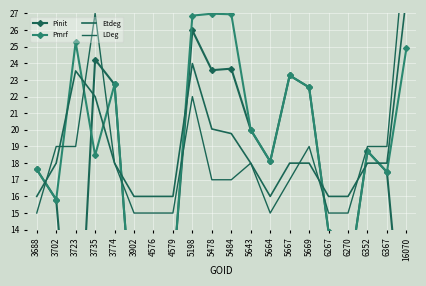

How many interior local valleys does the Etdeg series have?

1